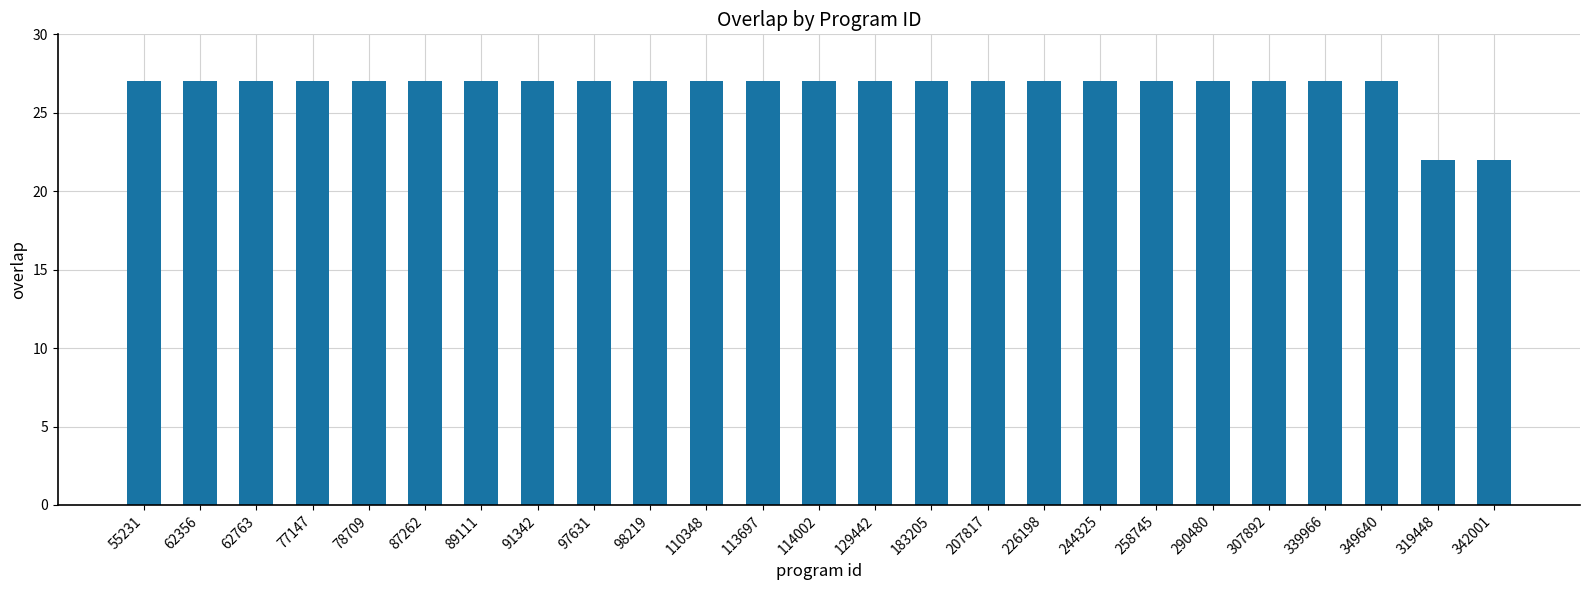

What is the value of the 5th bar from the left?

27